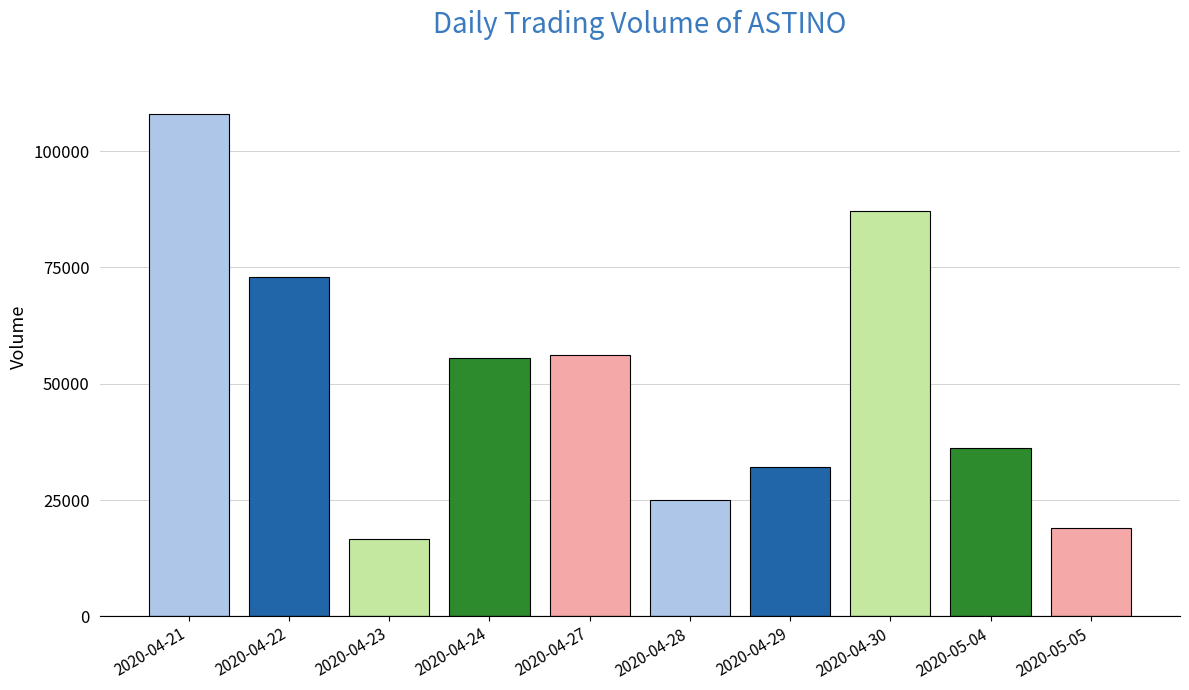

Reading left to right, transcribe all the data shown in this chart.

2020-04-21=108000	2020-04-22=73000	2020-04-23=16600	2020-04-24=55600	2020-04-27=56100	2020-04-28=25000	2020-04-29=32200	2020-04-30=87200	2020-05-04=36200	2020-05-05=19000